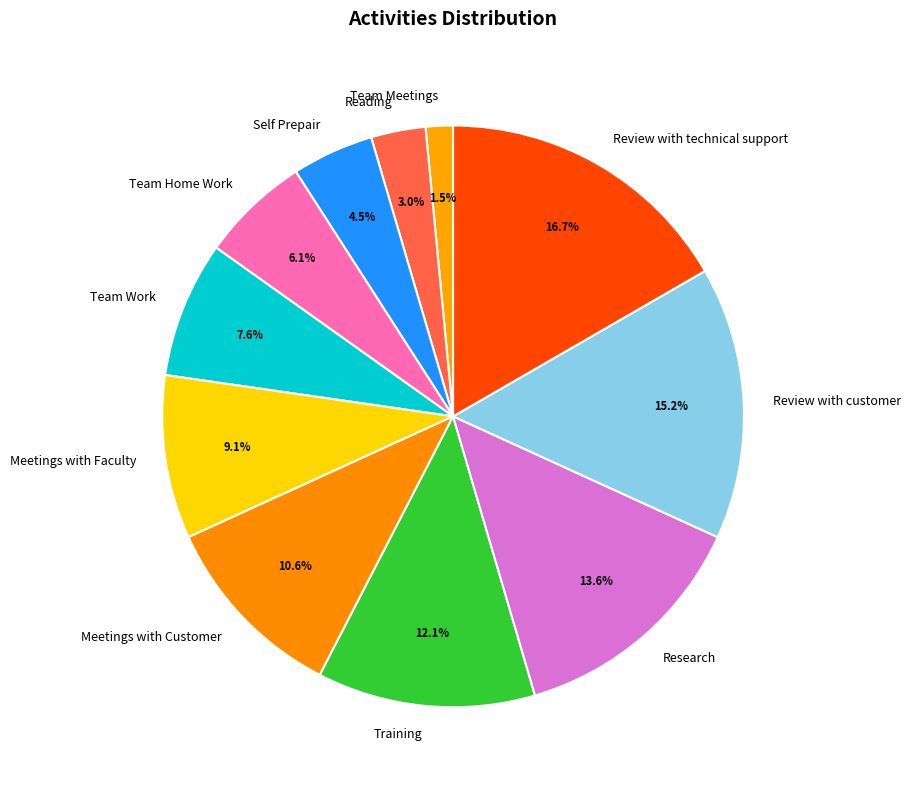

The Meetings with Faculty slice represents 9% of the pie. True or false?

True